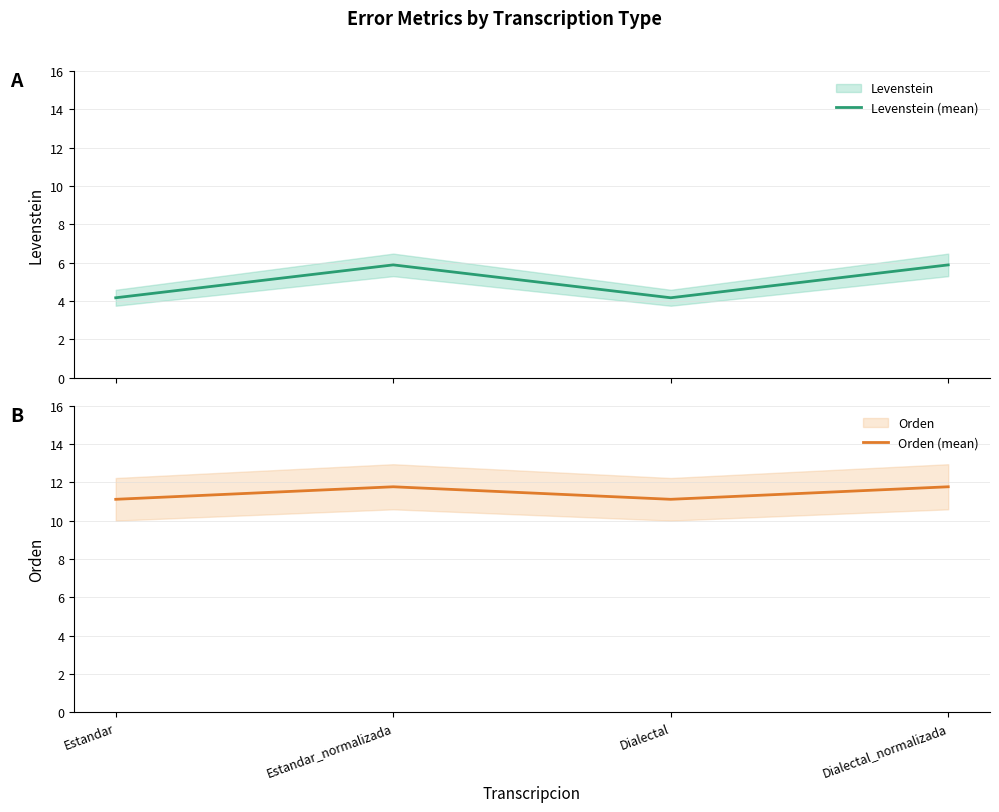

At which label is Orden (mean) closest to 11?

Estandar